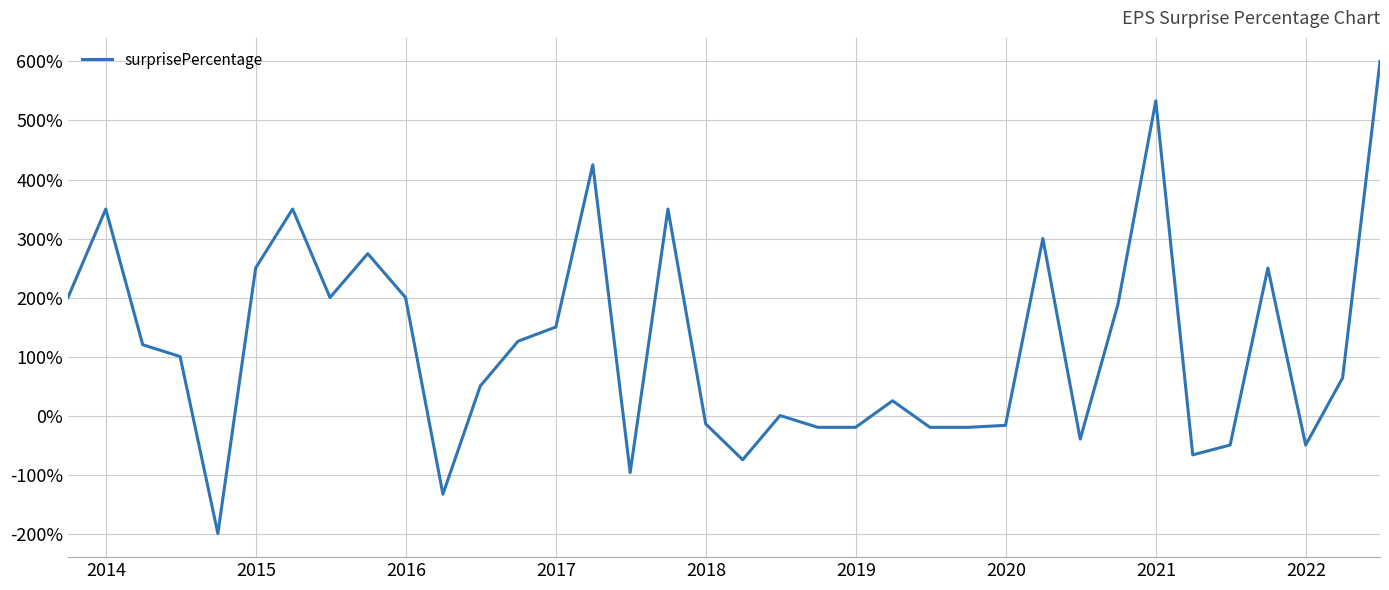

What is the difference between the maximum and minimum values?

800.0